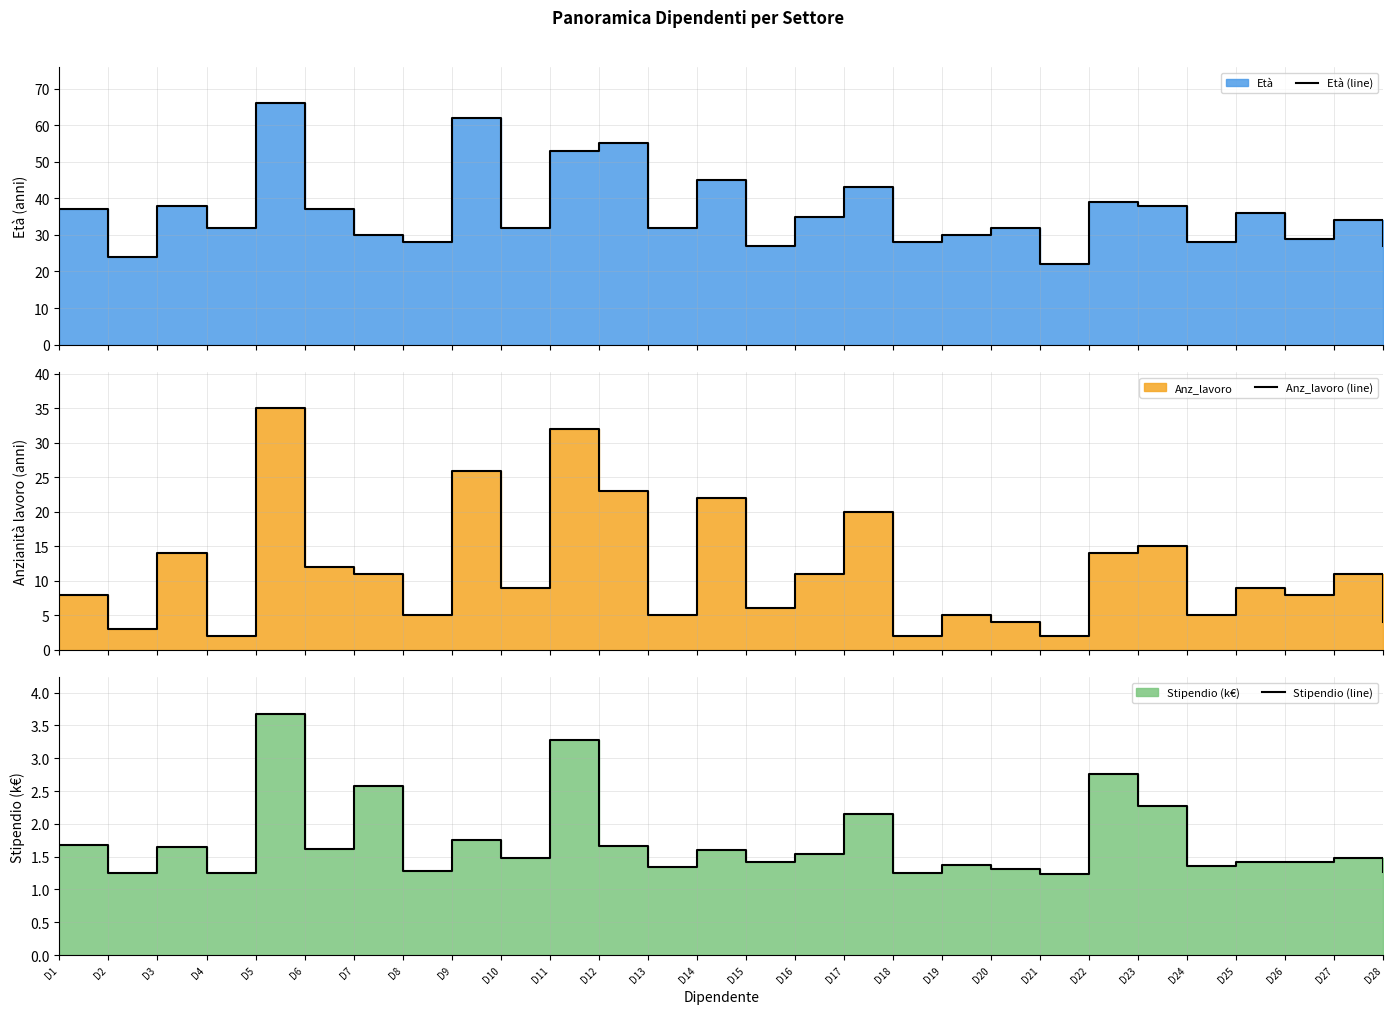

What is the value of the Età (line) point at the 21st from the left?

22.0